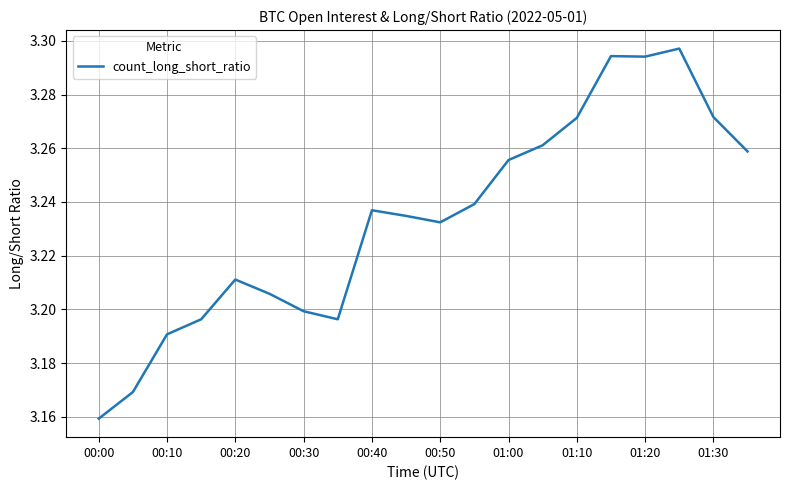

Which category has the lowest value across all series?

00:00